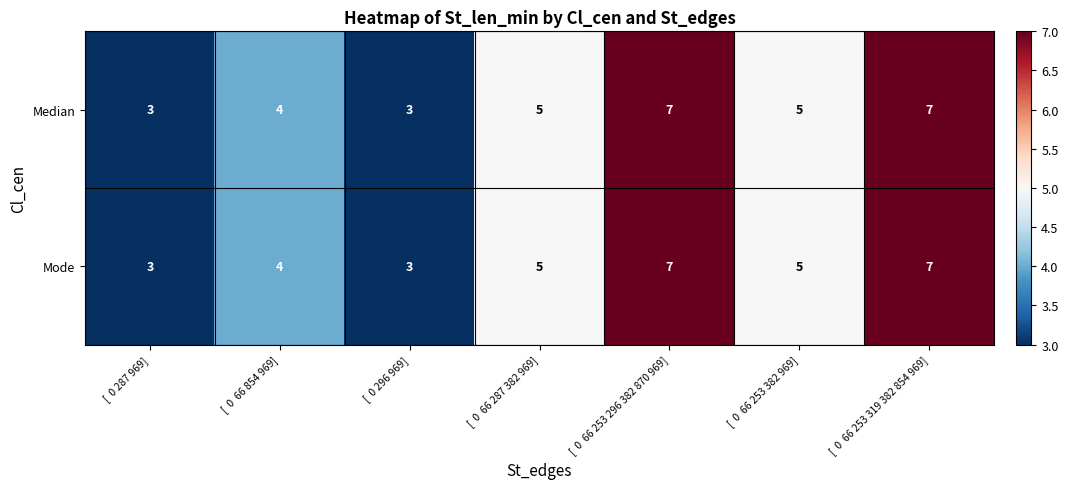

What is the difference between the maximum and minimum values in the Median series?

4